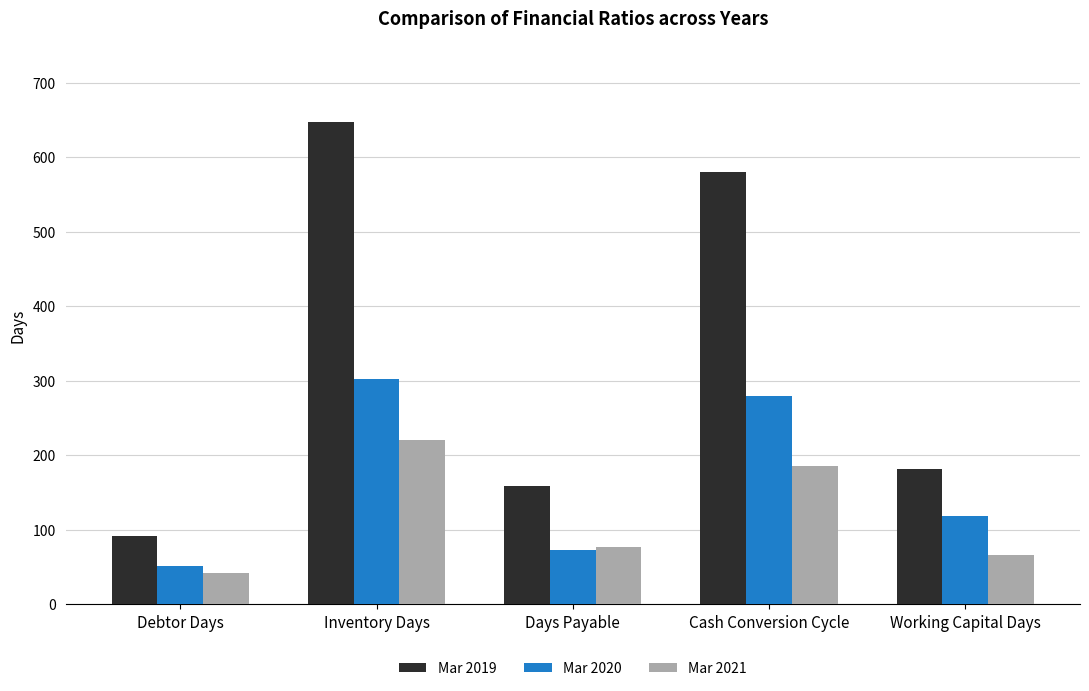

The value of Mar 2020 at Inventory Days is 144. True or false?

False